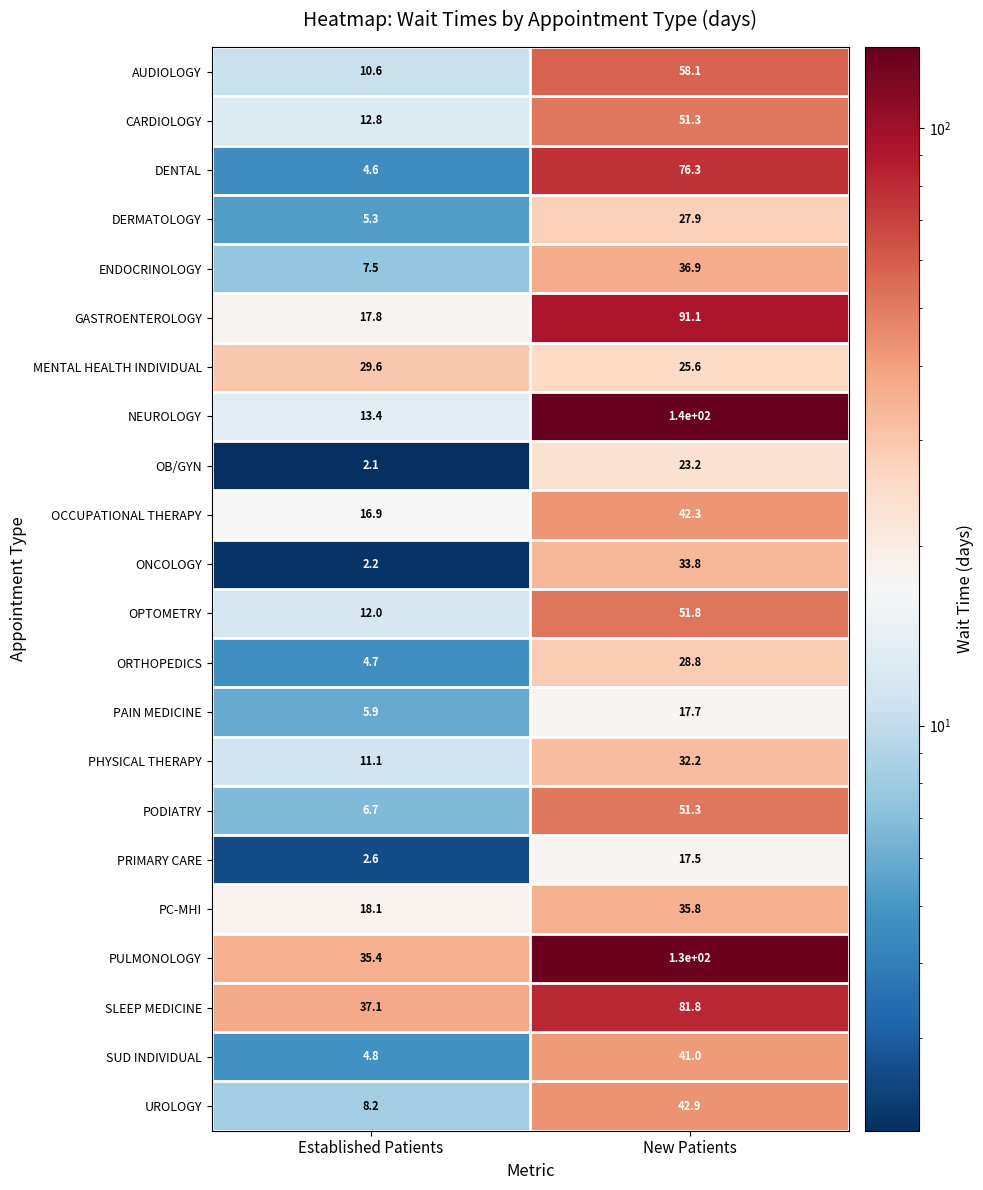

At which label does PRIMARY CARE reach its minimum?

Established Patients